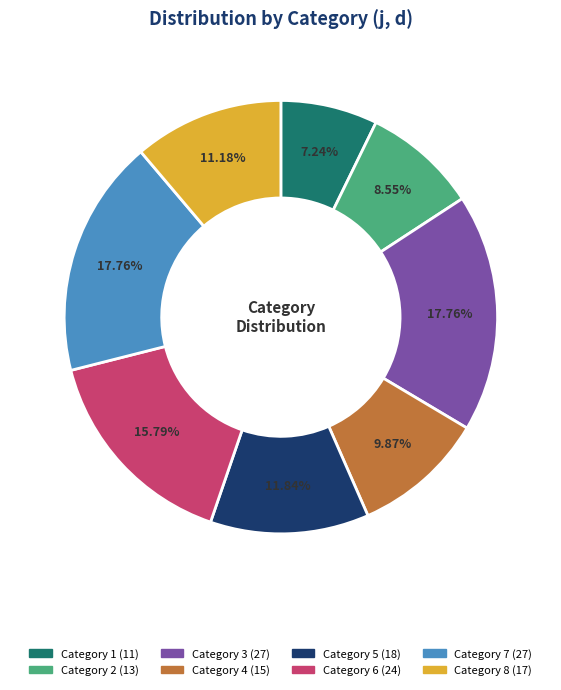

Is there any slice that represents more than half of the pie?

No